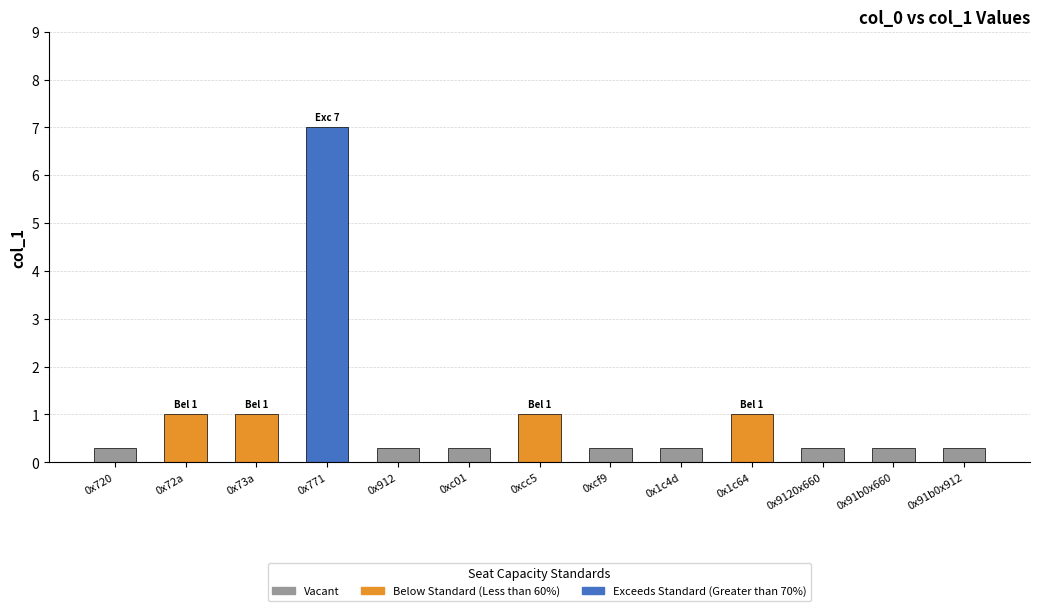

What value does the data have at 0x73a?

1